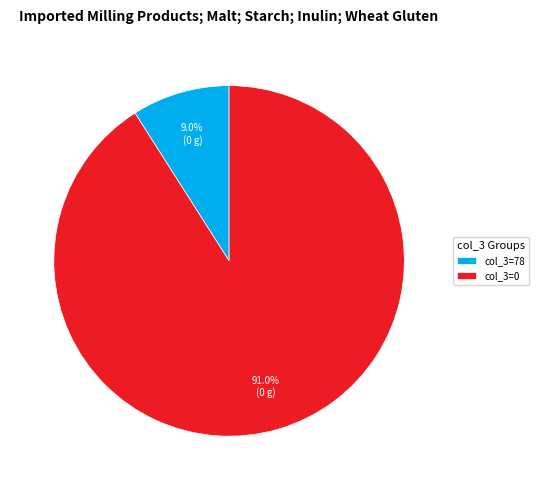

Do col_3=0 and col_3=78 together represent more than half of the pie?

Yes